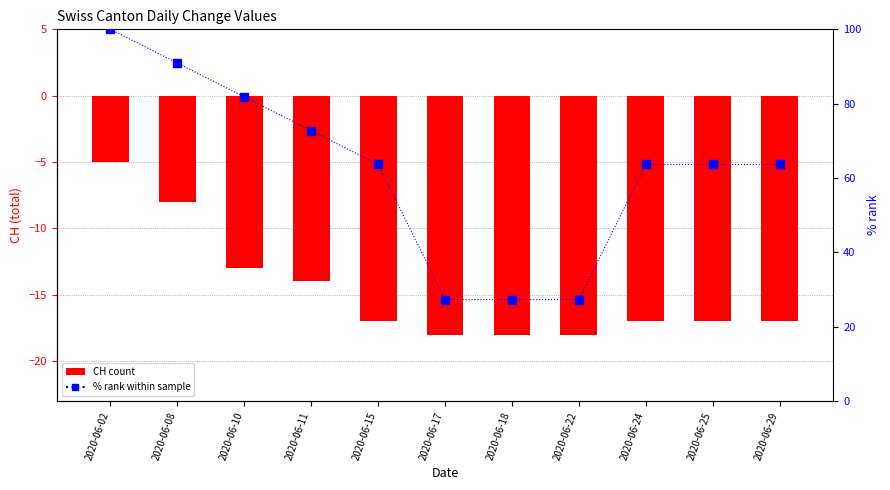

Which series has the widest spread of Y values?

% rank within sample